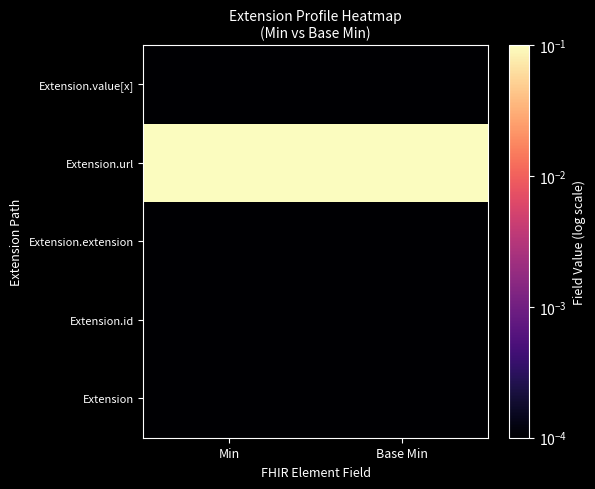

Which label corresponds to the largest value in the chart?

Min